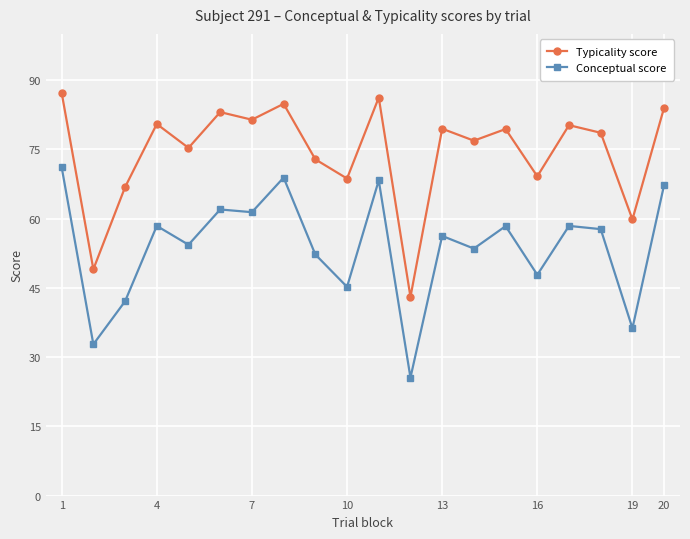

What is the value of the Conceptual score point at the 10th from the left?

45.2